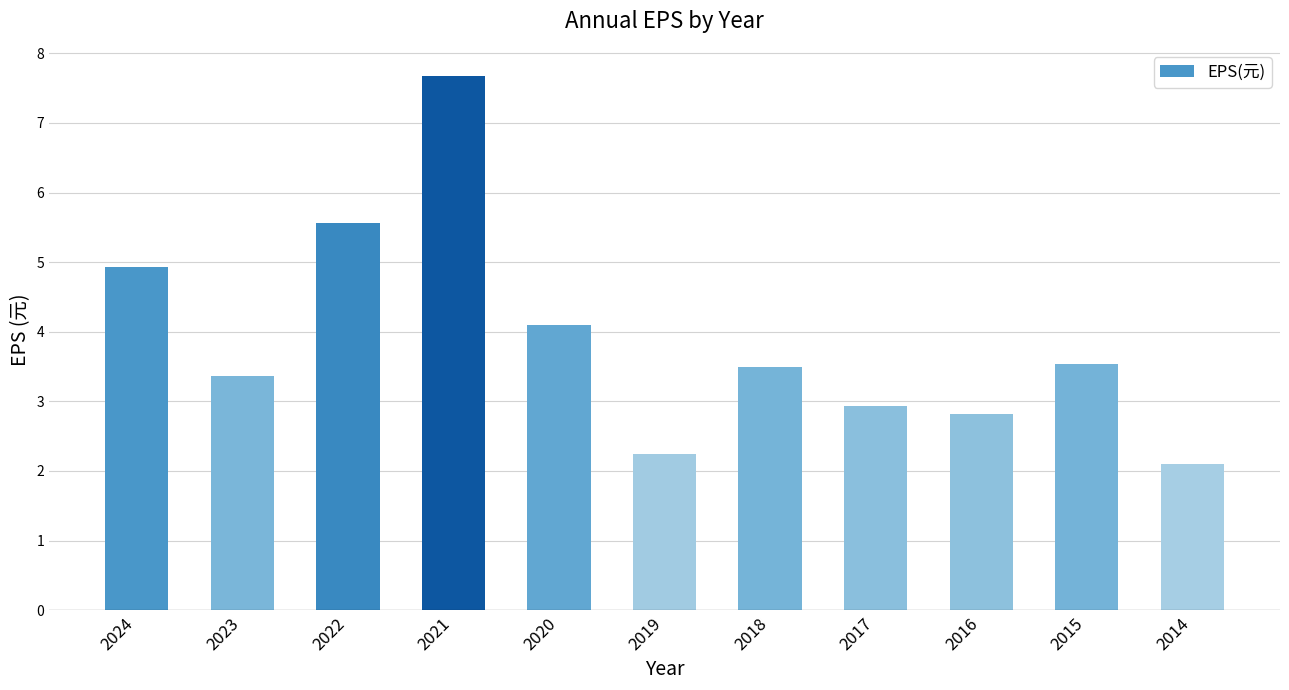

Does the chart contain stacked bars?

No